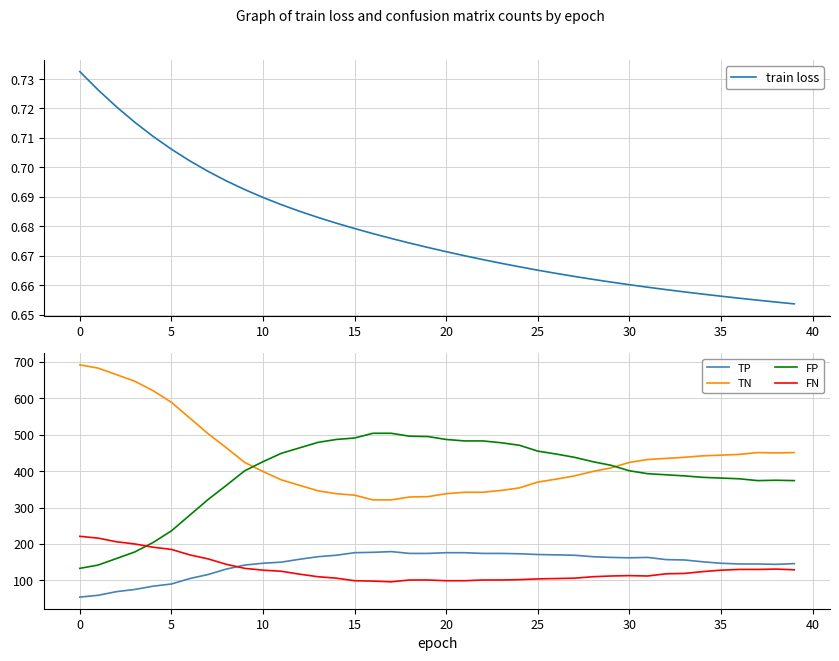

What is the maximum value for TP?

179